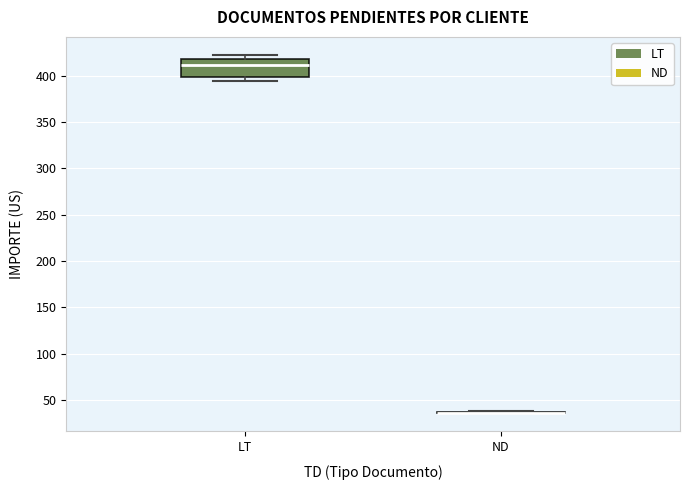

Reading left to right, transcribe this box plot: for each box, give where its median line is, the range the box spans, and where its two whiskers end, as read against the y-axis. The values are not printed on the chart, so give them approximately, as read against the axis.

LT: median 410, box 400 to 420, whiskers 395 to 420 (just above the box's upper edge)
ND: box collapsed to a line at 35, whiskers 35 to 40